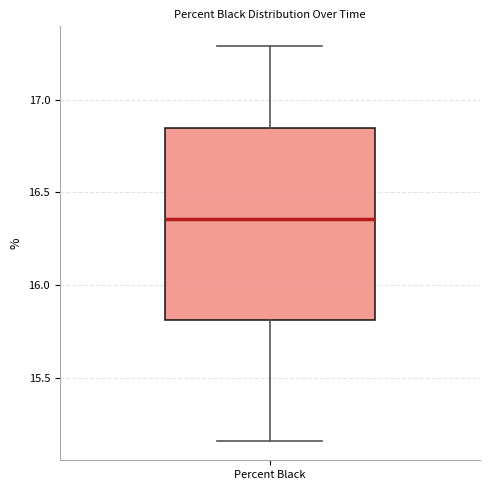

Transcribe this box plot: give where the median line is, the range the box spans, and where the two whiskers end, as read against the y-axis. The values are not printed on the chart, so give them approximately, as read against the axis.

median 16.35, box 15.80 to 16.85, whiskers 15.15 to 17.30